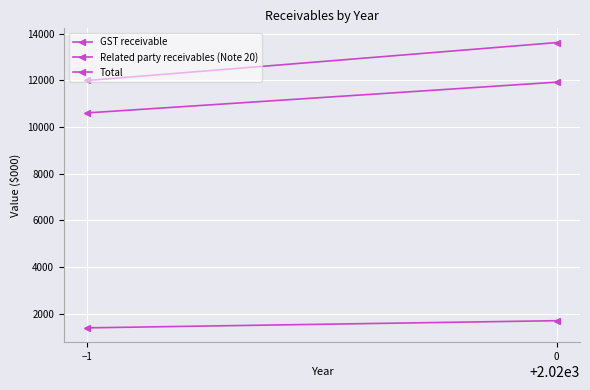

What is the total value across all series at −1?

23998